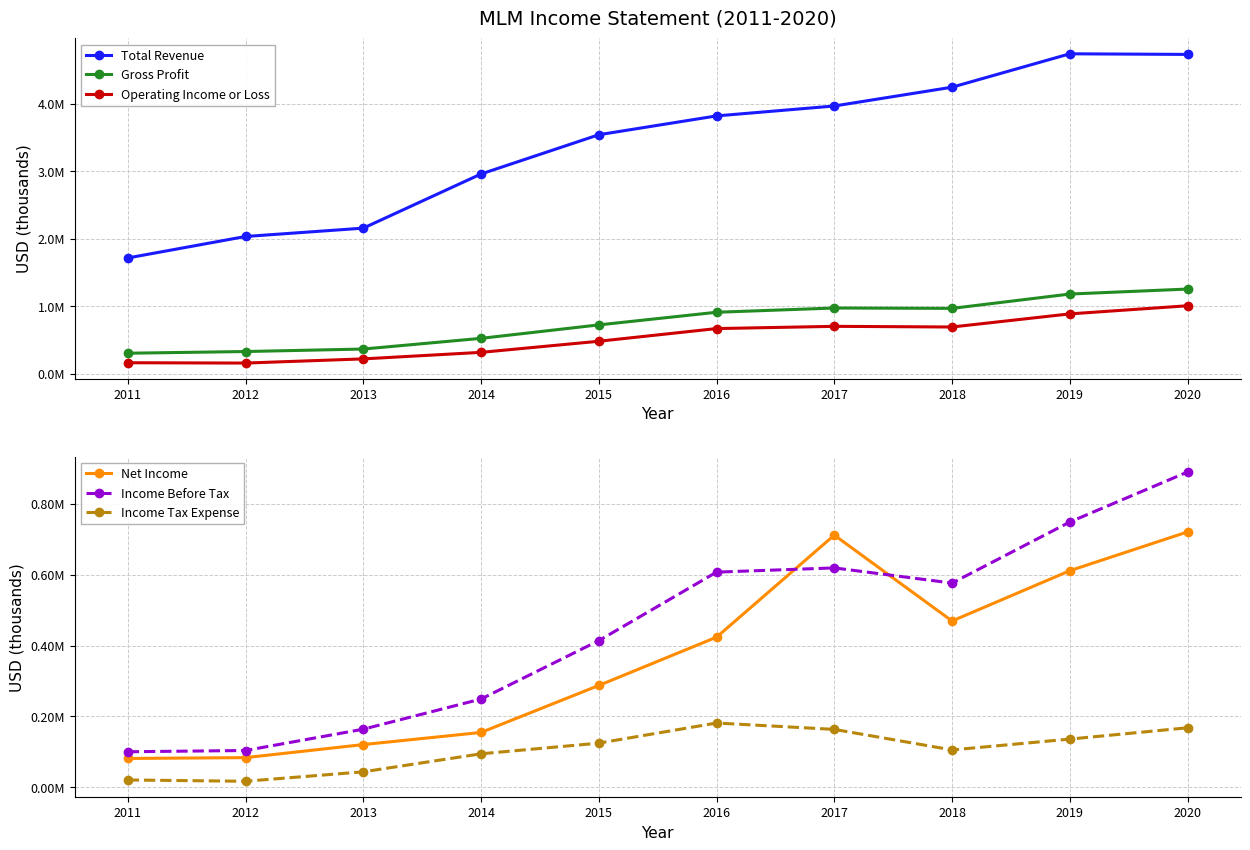

What is the sum of the Income Before Tax values at 2015 and 2019?

1162100